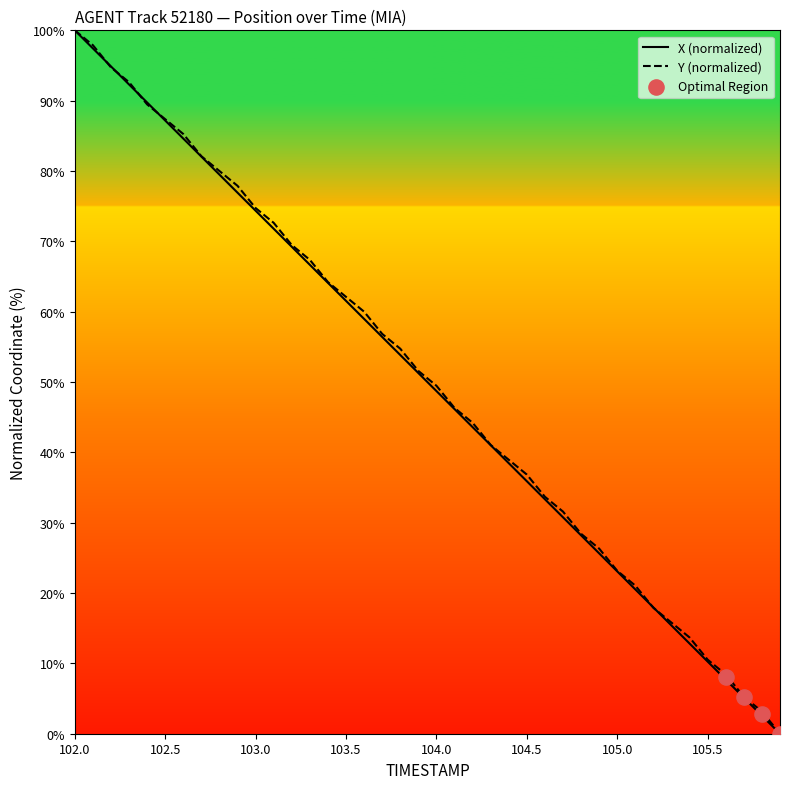

Which series has the largest Y range (max minus min)?

X